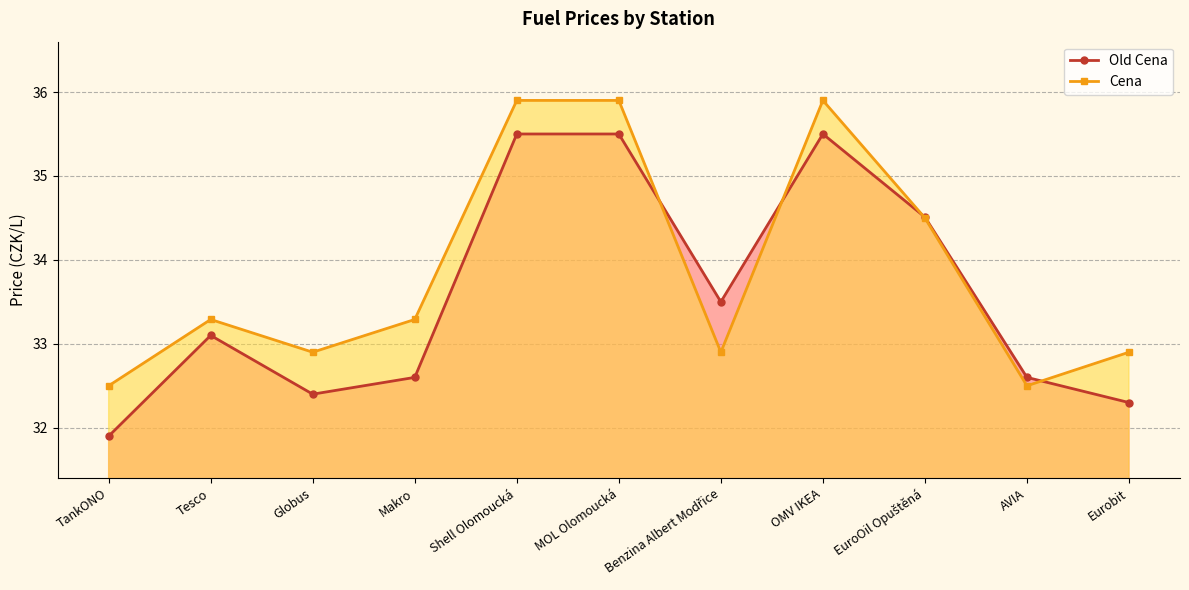

What is the label of the 3rd point from the right?

EuroOil Opuštěná